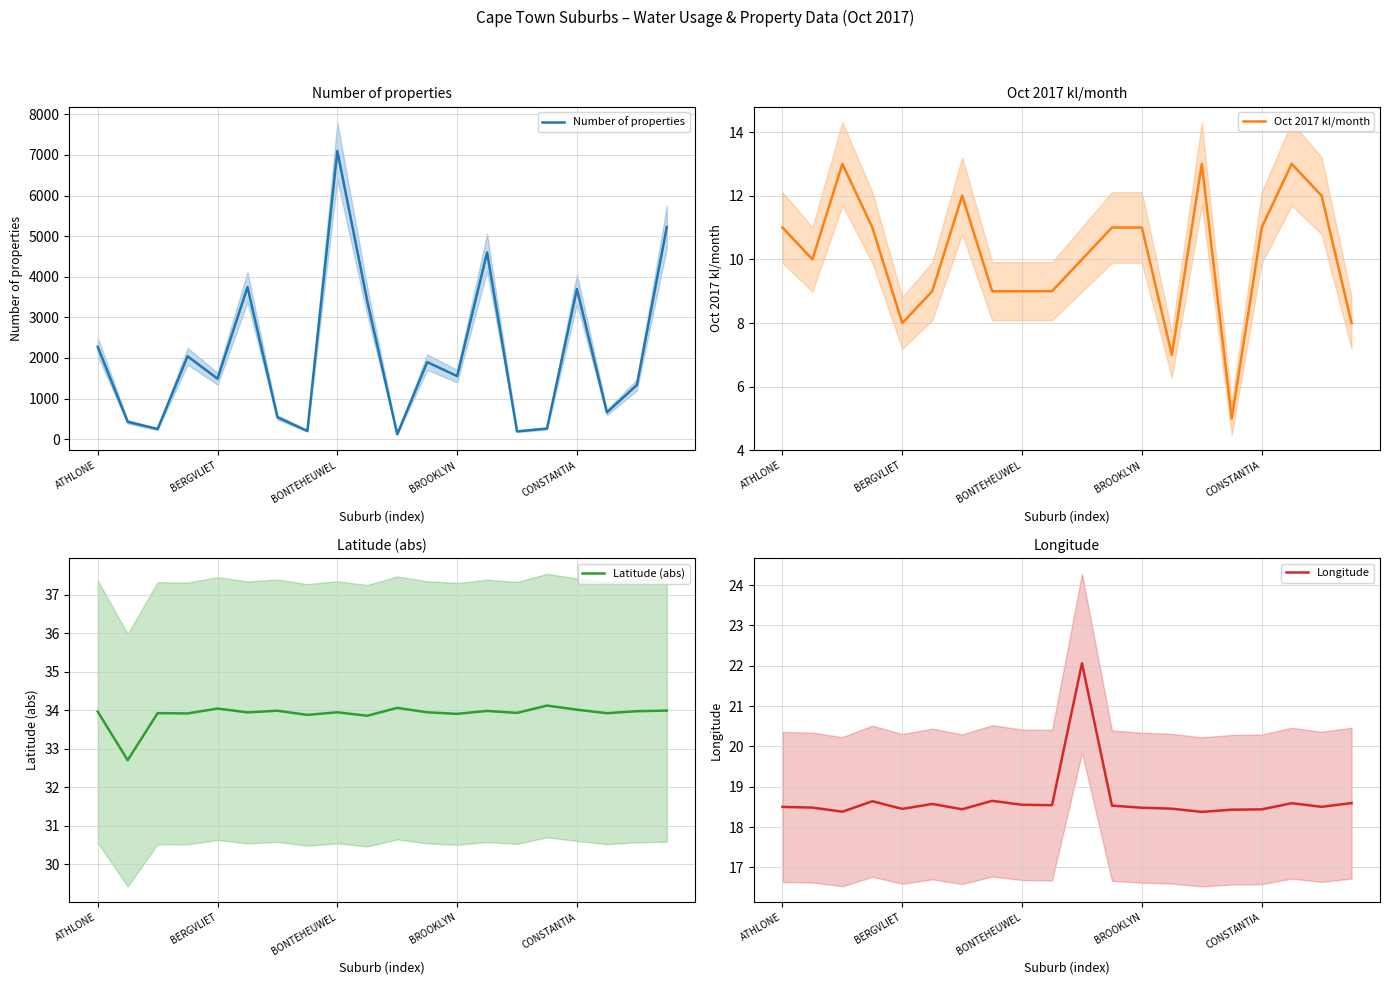

What is the label of the 6th point from the right?

14